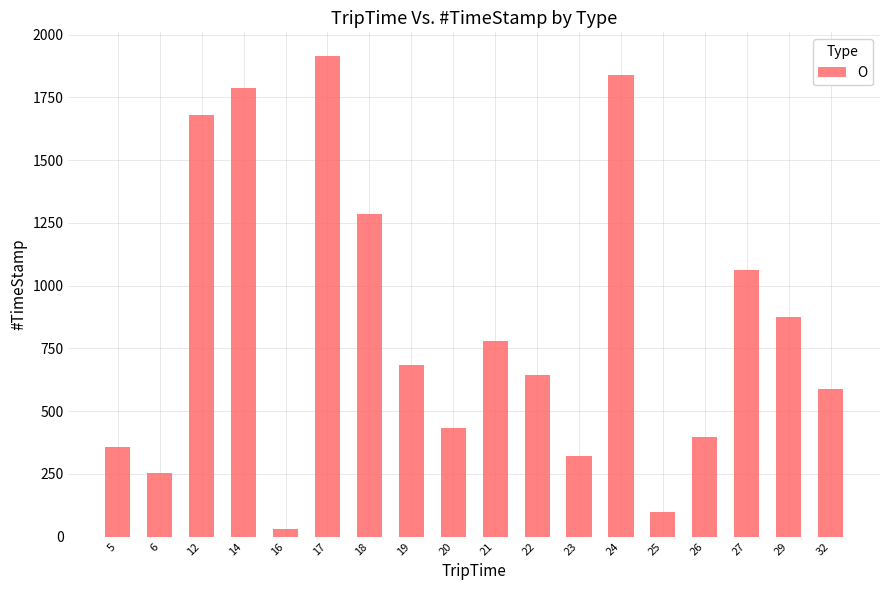

Reading right to left, transcribe all the data shown in this chart.

590	873	1063	397	98	1839	321	642	781	432	684	1286	1913	31	1787	1678	255	358